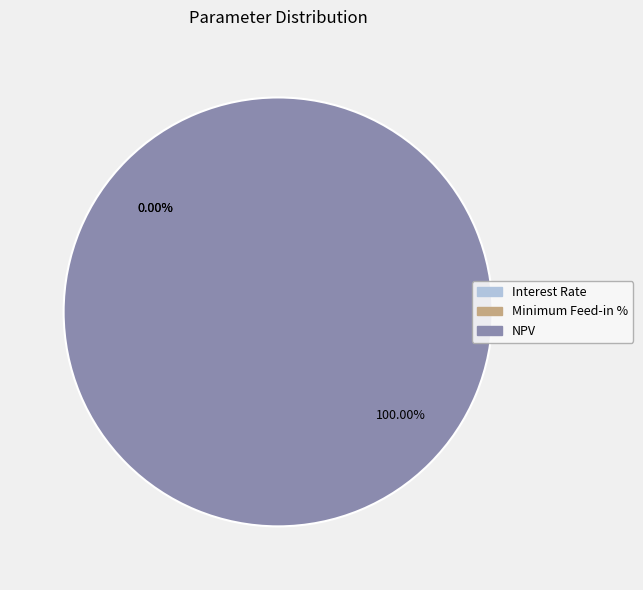

Between Interest Rate and Minimum Feed-in %, which is larger?

Minimum Feed-in %